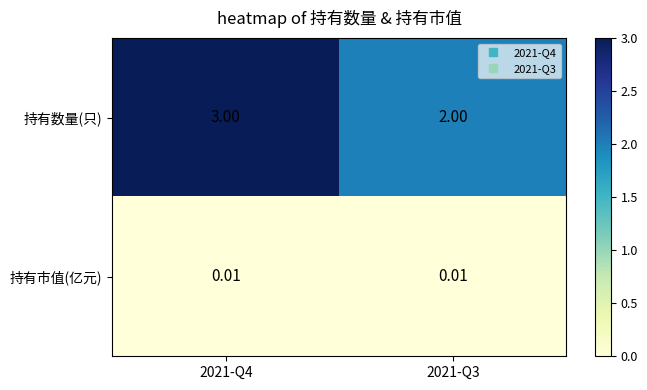

List the series in order of their peak value, highest first.

持有数量(只), 持有市值(亿元)